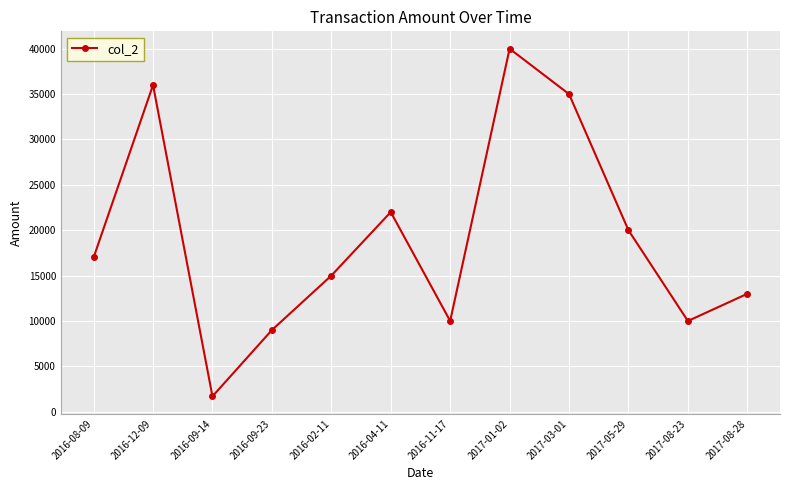

Is it true that the value at 2016-11-17 is 13634?

False